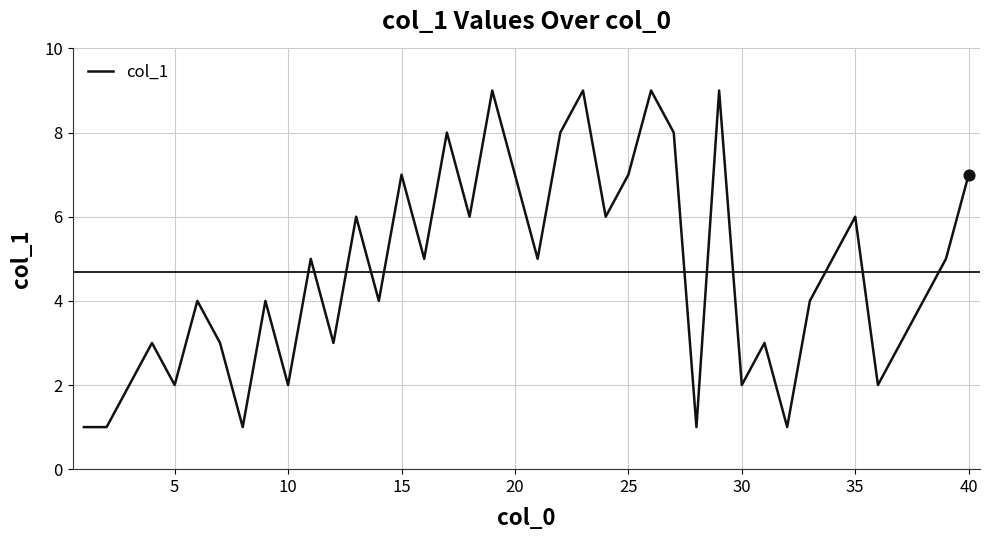

What is the maximum value shown in the chart?

9